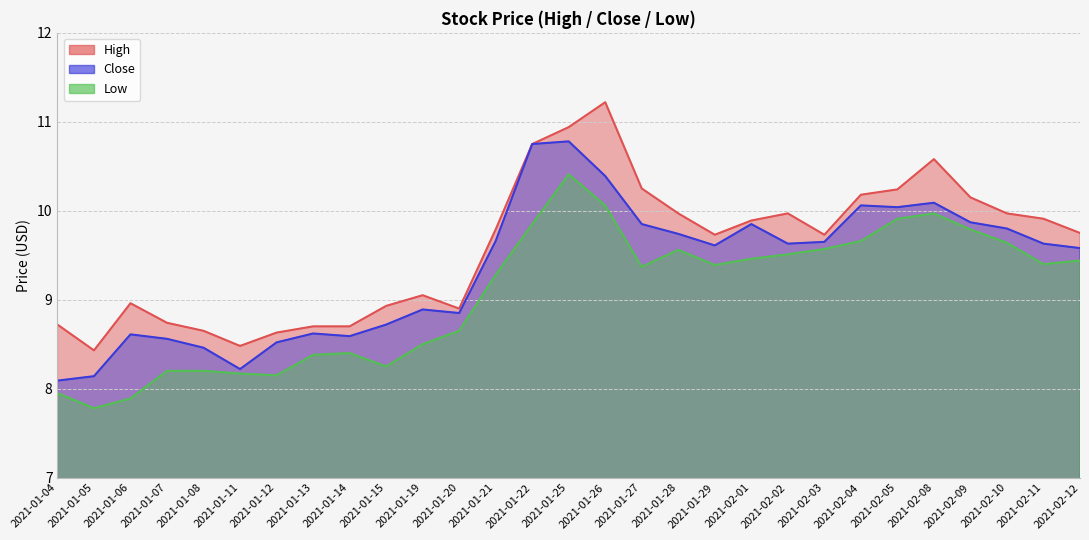

How many lines are shown in the chart?

3